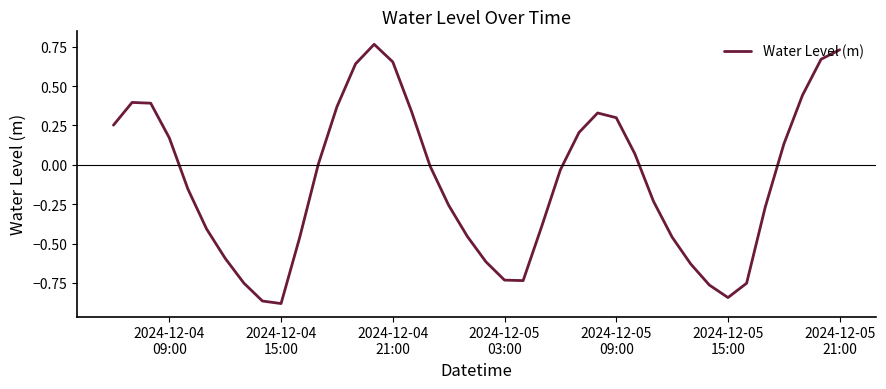

What is the difference between the maximum and minimum values?

1.6